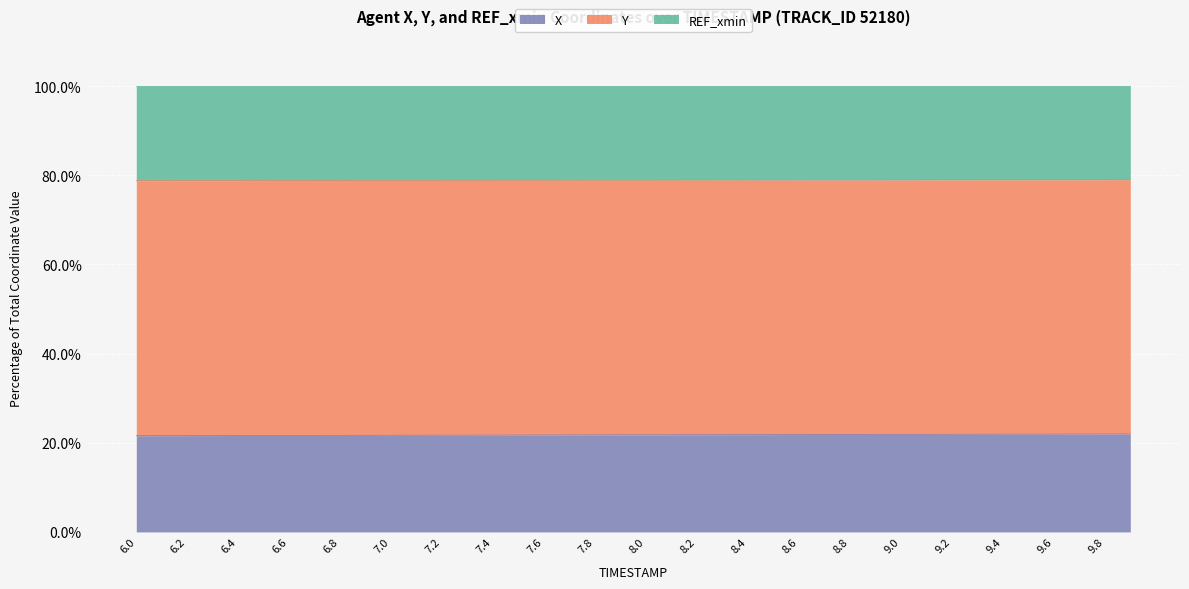

True or false: X and Y cross at least once.

False